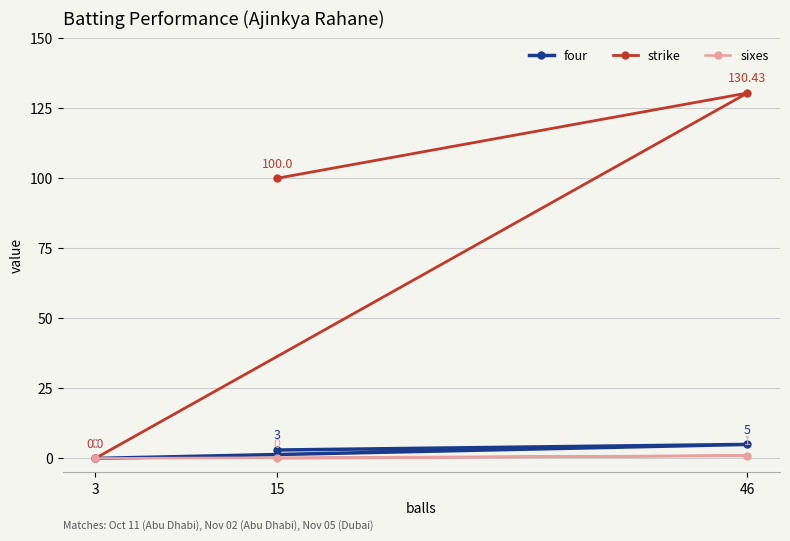

Where is strike nearest to the value 65?

15